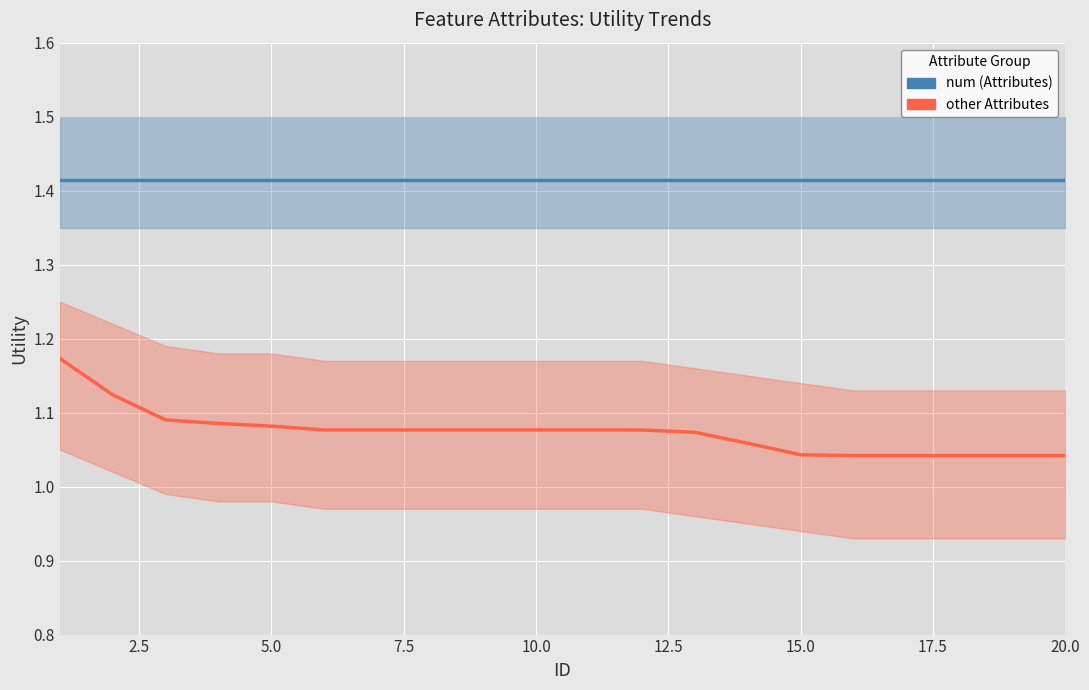

What are all the series names shown in the legend?

num (Attributes), other Attributes